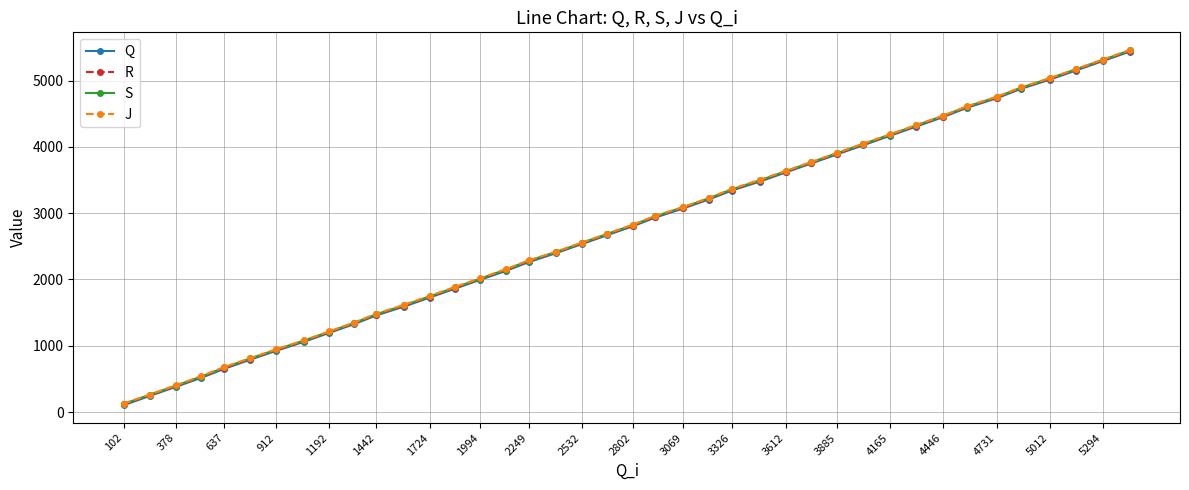

True or false: R has more than 1 points higher than both neighbors.

False